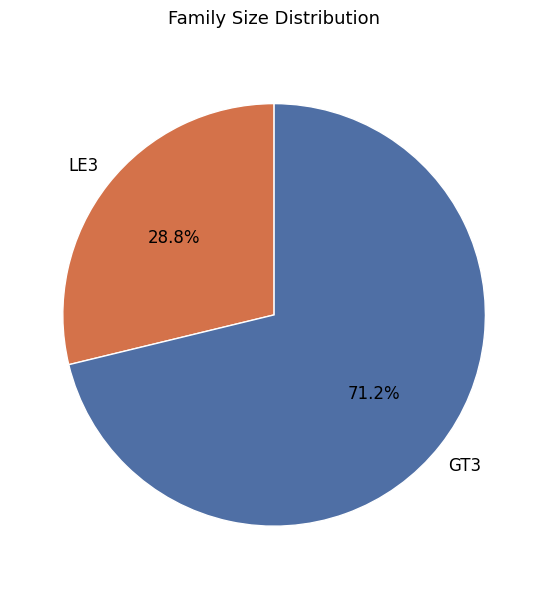

Is there any slice that represents more than half of the pie?

Yes